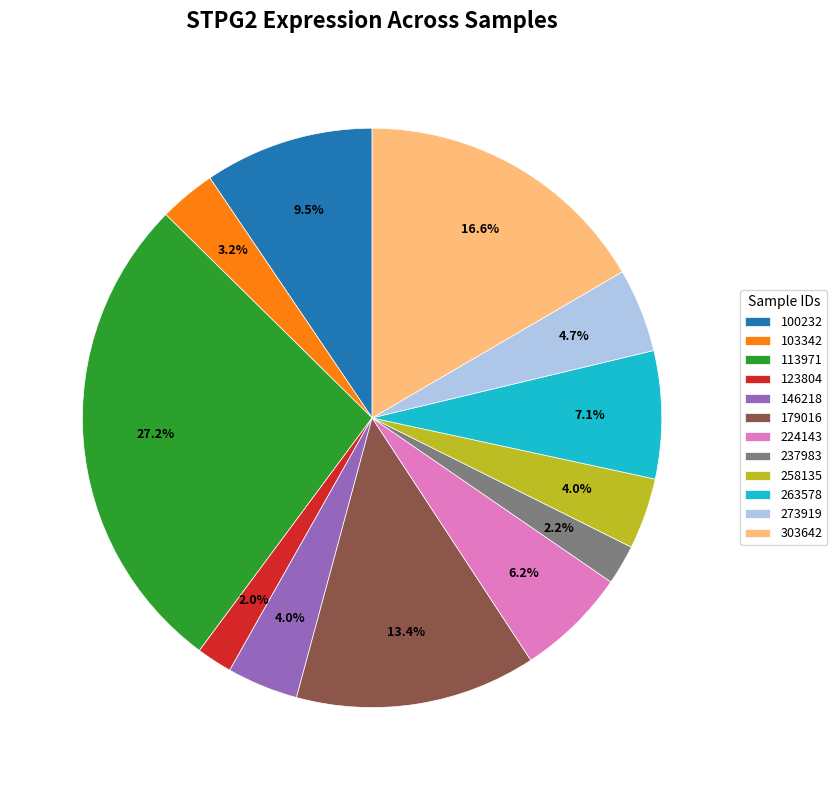

To the nearest percent, what is the difference between the 123804 and 224143 slice percentages?

4%